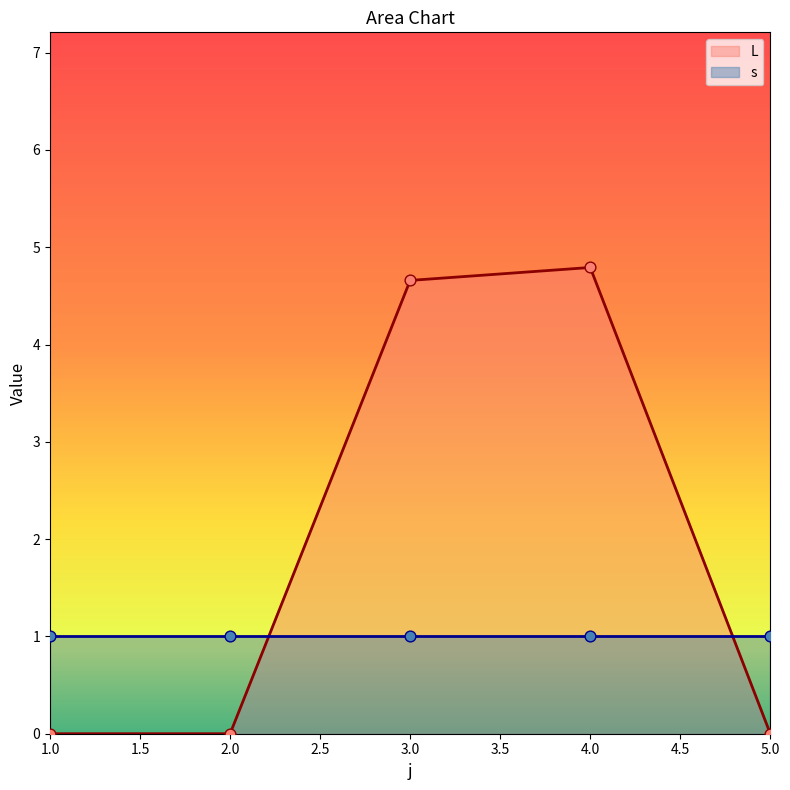

What is the change in value from 2 to 3?

+4.7